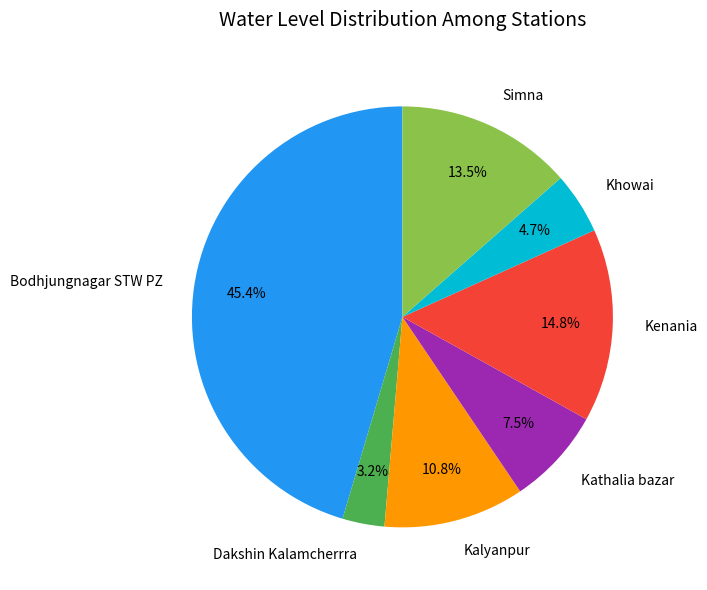

What is the smallest slice in the pie chart?

Dakshin Kalamcherrra